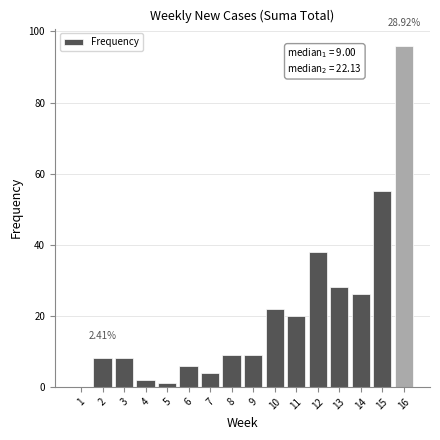

What is the ratio of the value at 12 to the value at 11?

1.9